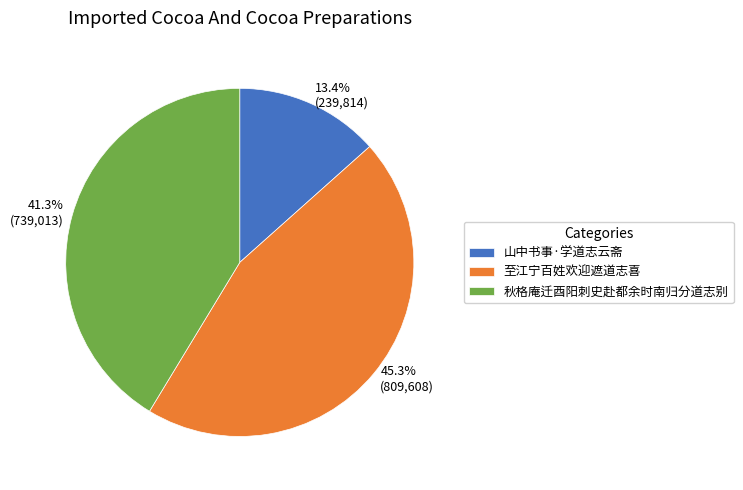

Combined, what portion of the pie is 秋格庵迁酉阳刺史赴都余时南归分道志别 and 至江宁百姓欢迎遮道志喜?

86.6%